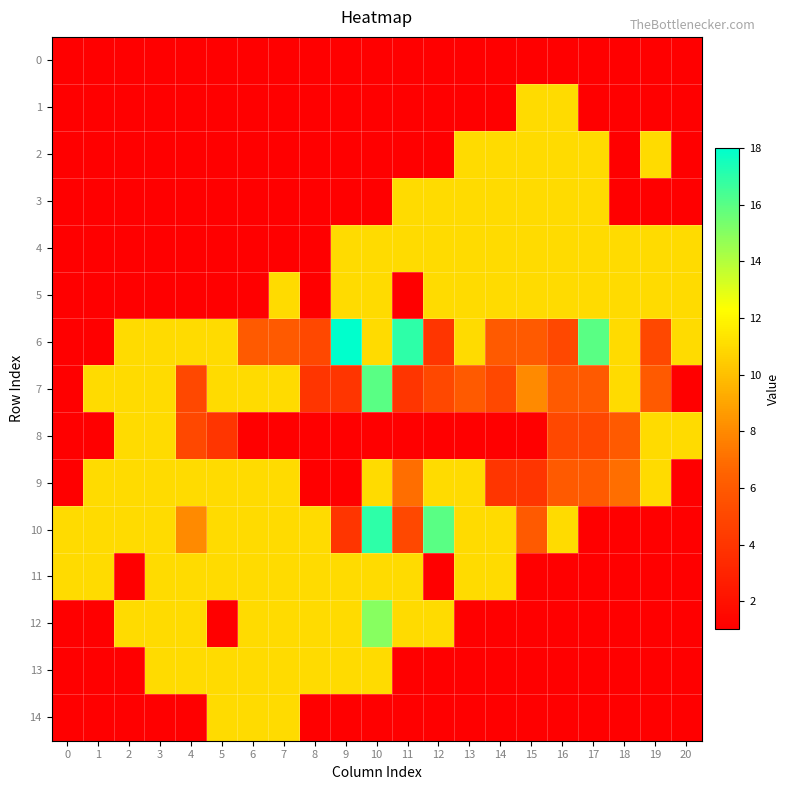

Between 3 and 14, which is larger?

3